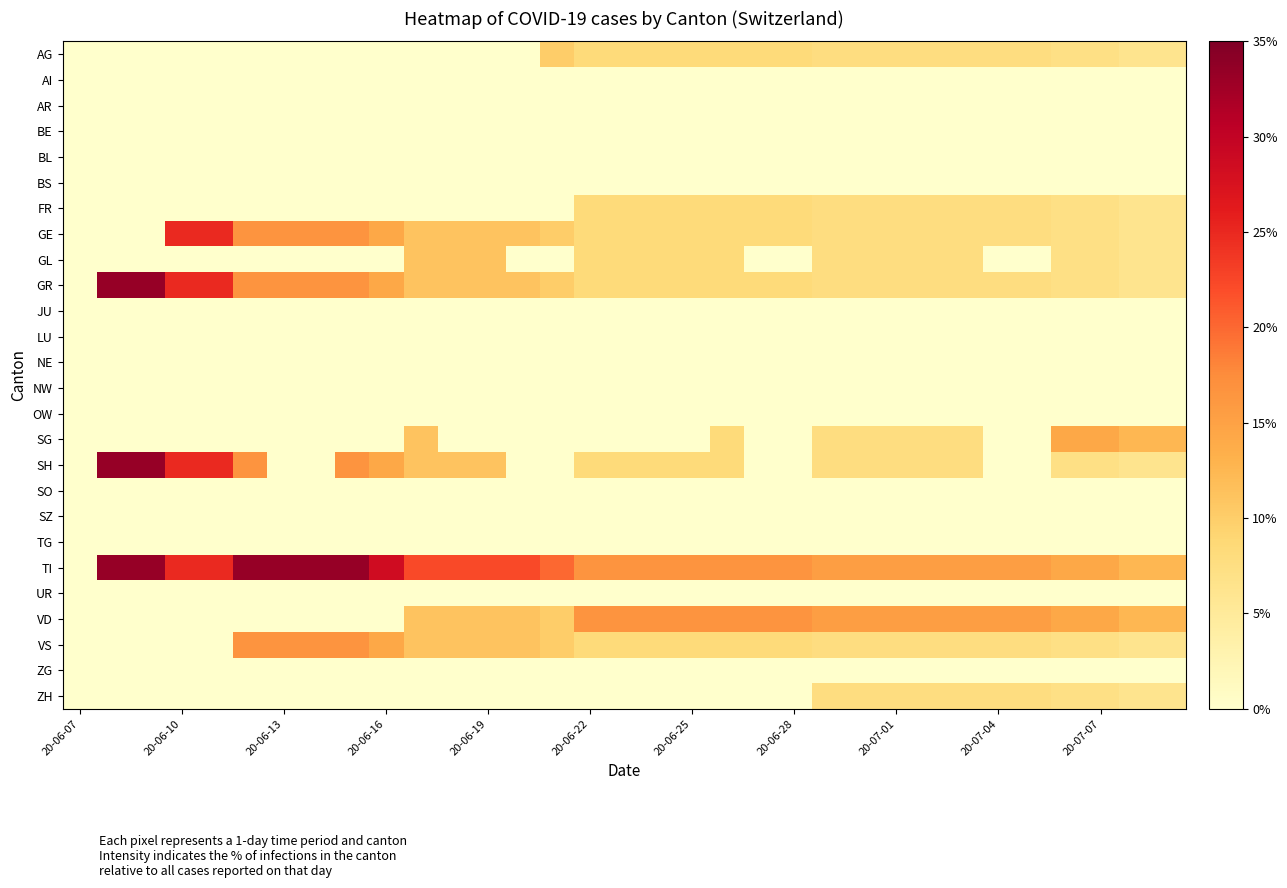

Which series has the largest total across all categories?

TI